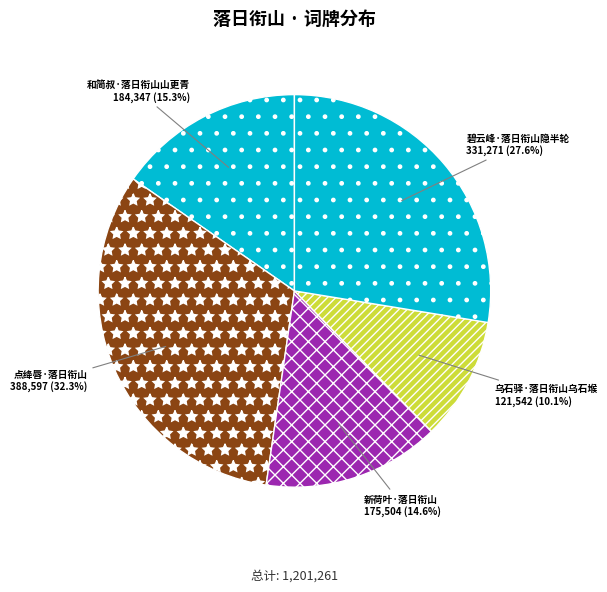

Count the number of slices in the pie.

5